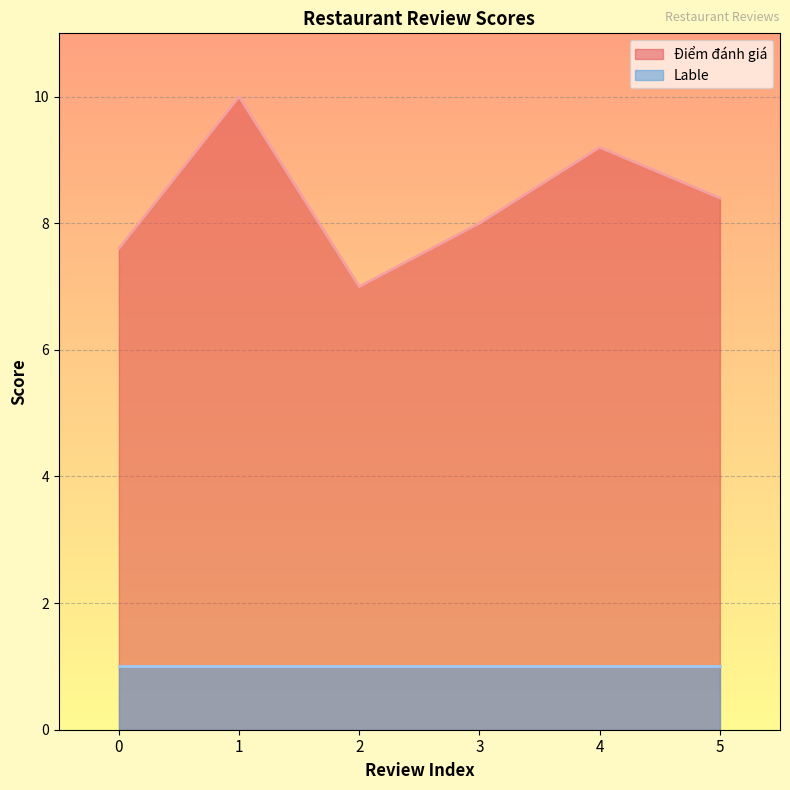

Rank the categories by value from highest to lowest.

1, 4, 5, 3, 0, 2